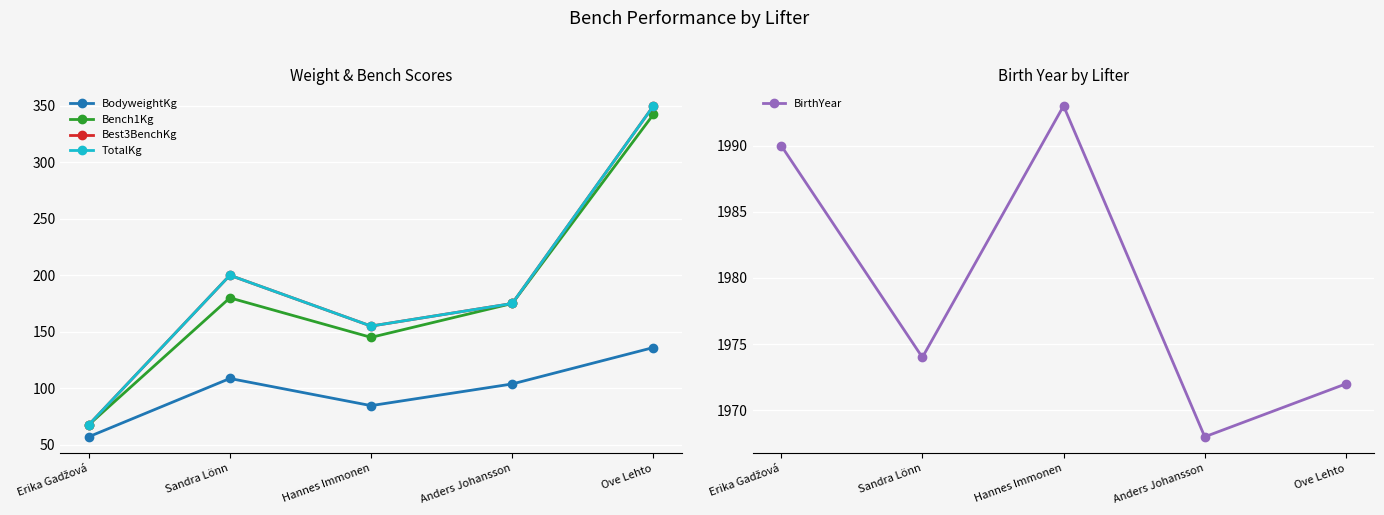

What is the sum of all Bench1Kg values?

910.0